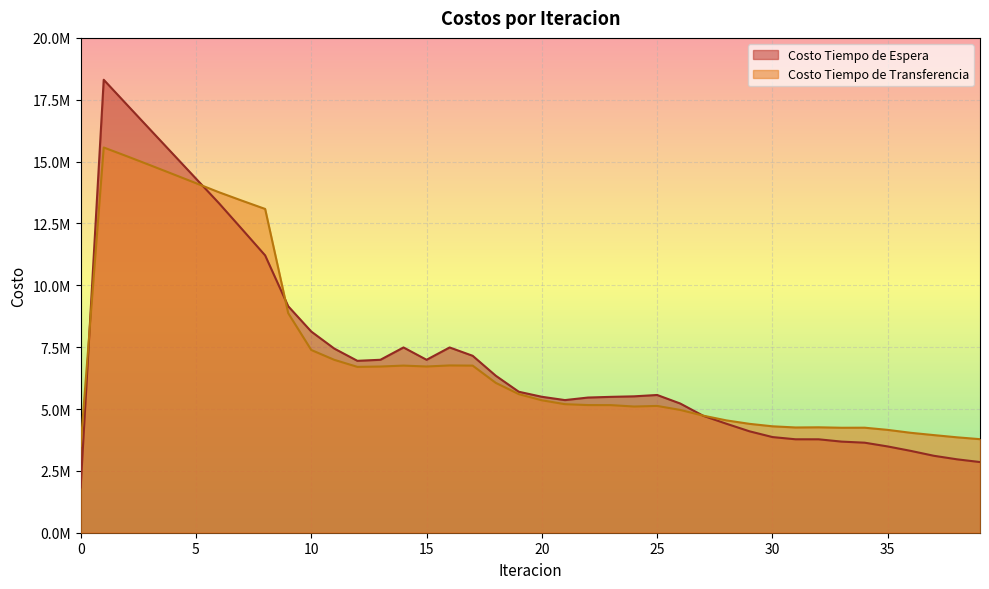

Which series has the widest spread of values?

Costo Tiempo de Espera